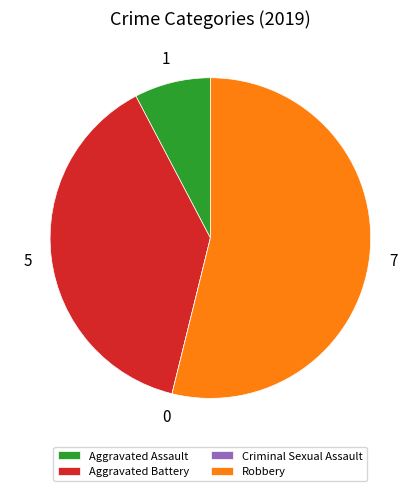

Which slice is the largest?

Robbery